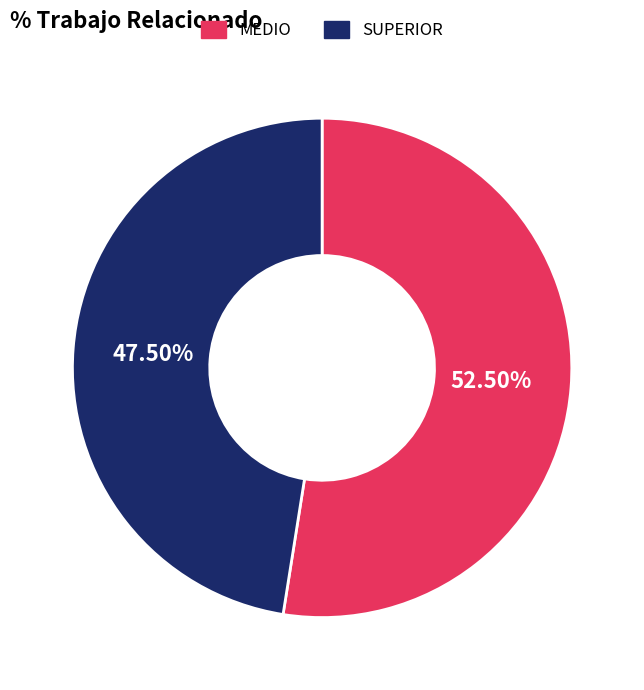

To the nearest percent, what is the average slice percentage?

50%